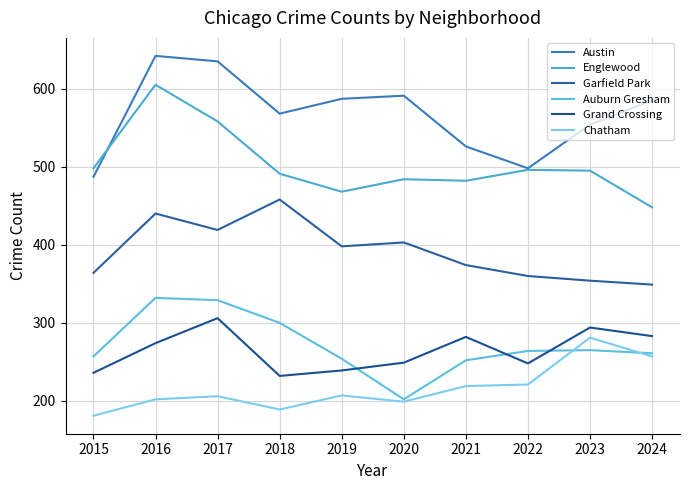

Which category has the lowest value across all series?

2015